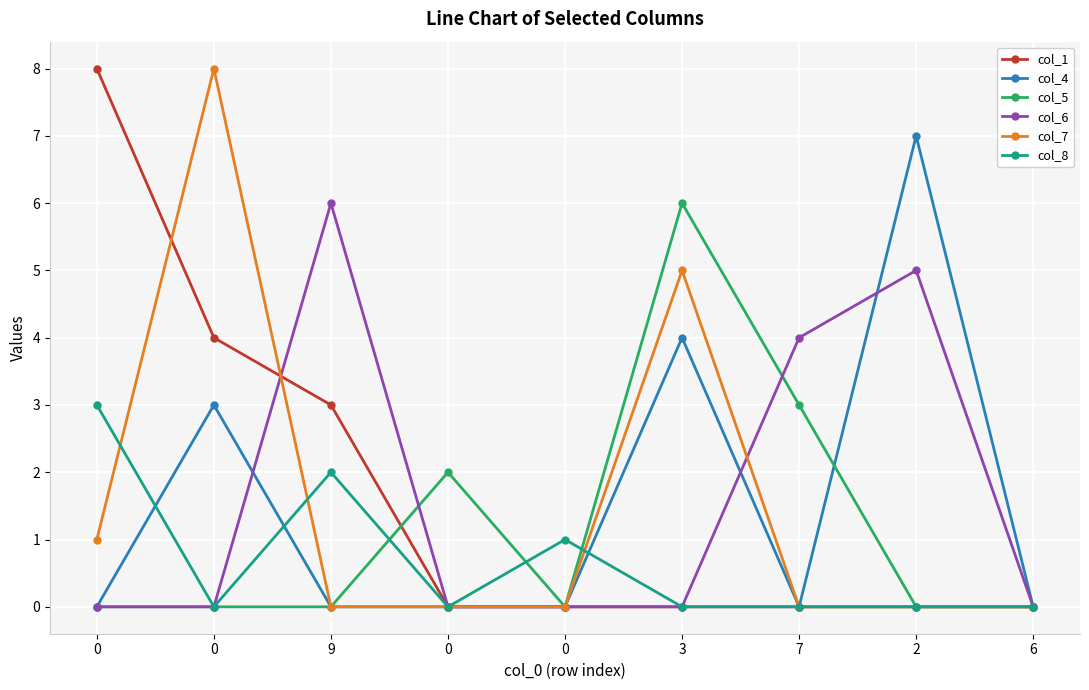

True or false: col_8 has a value of 0 at 3.

True